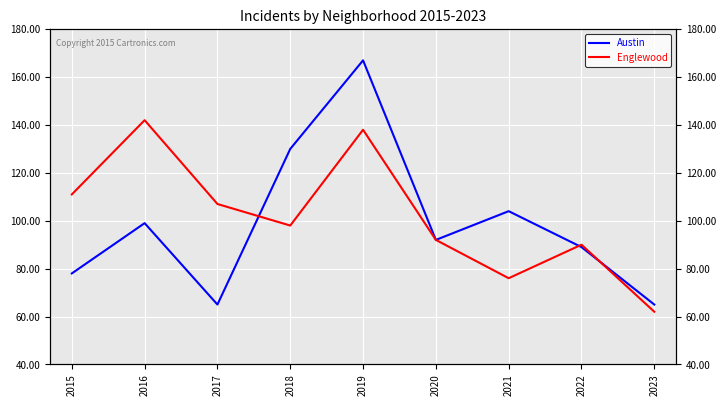

What is the total value across all series at 2023?

127